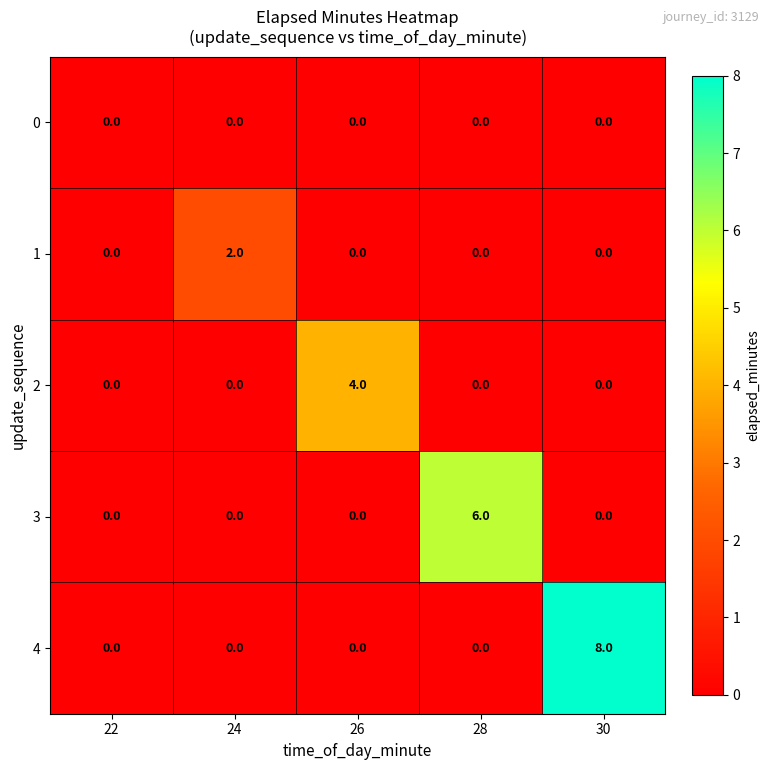

What is the difference between the maximum and second lowest values in the 4 series?

8